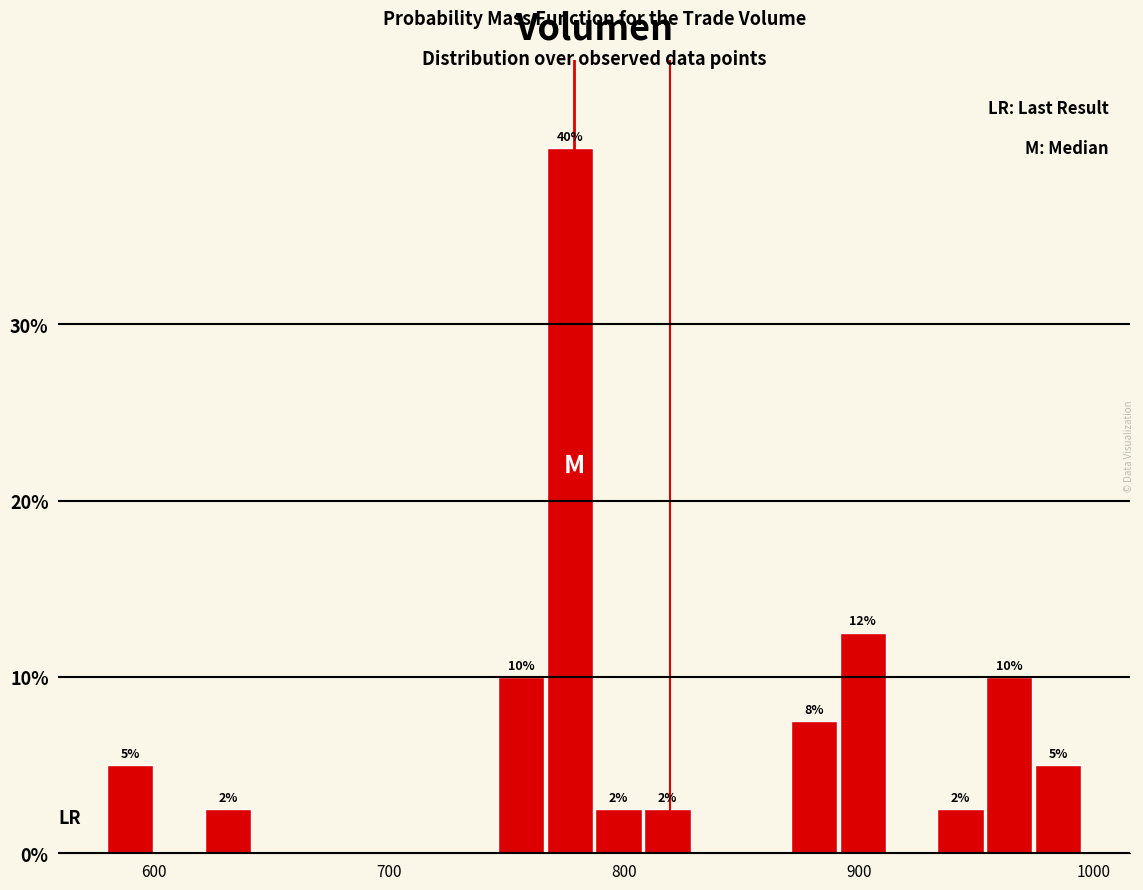

Around what value on the x-axis is the tallest bar? Give the approximate position of its centre, as read against the axis.

780